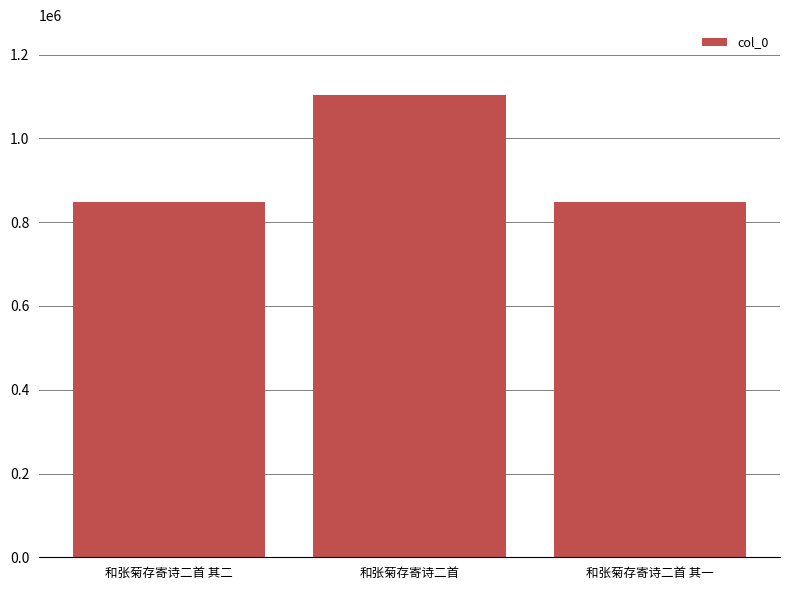

How many bars are there in total?

3